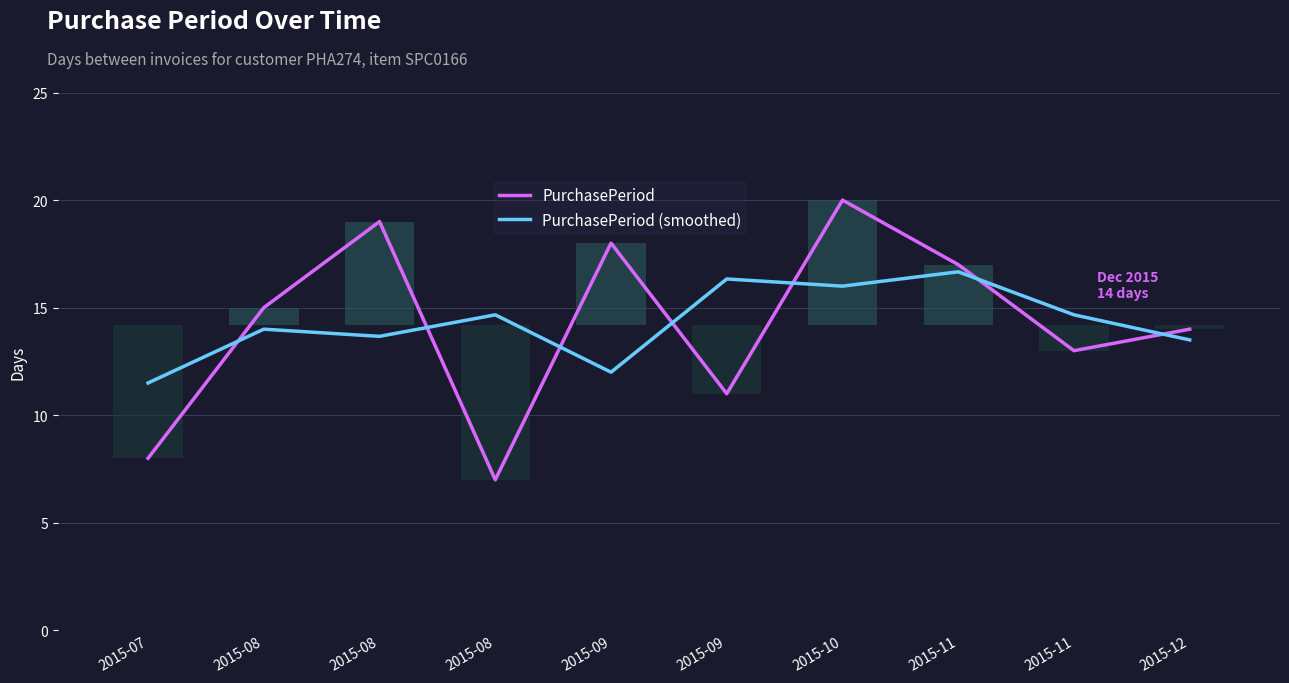

Rank the series by their average value, from lowest to highest.

PurchasePeriod, PurchasePeriod (smoothed)